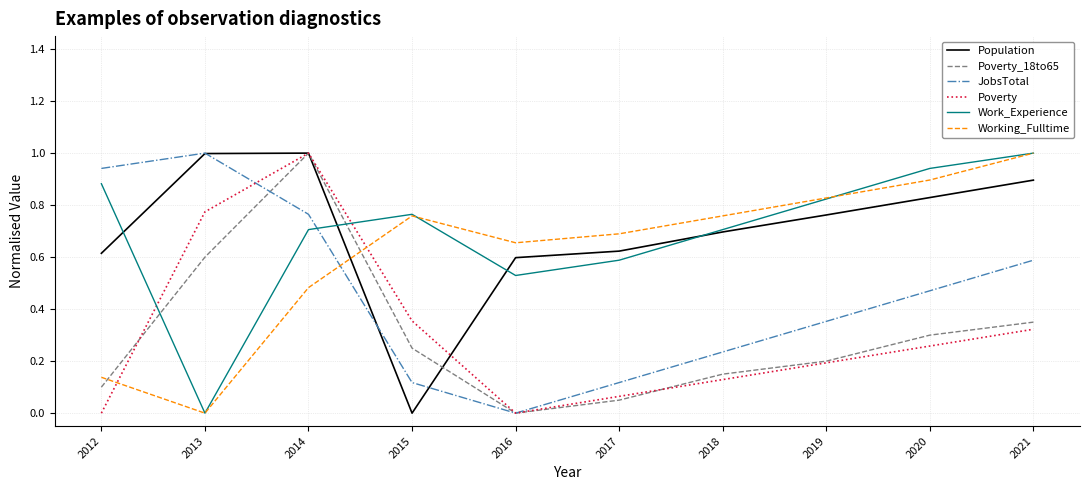

How many times do Poverty and Work_Experience cross each other?

2